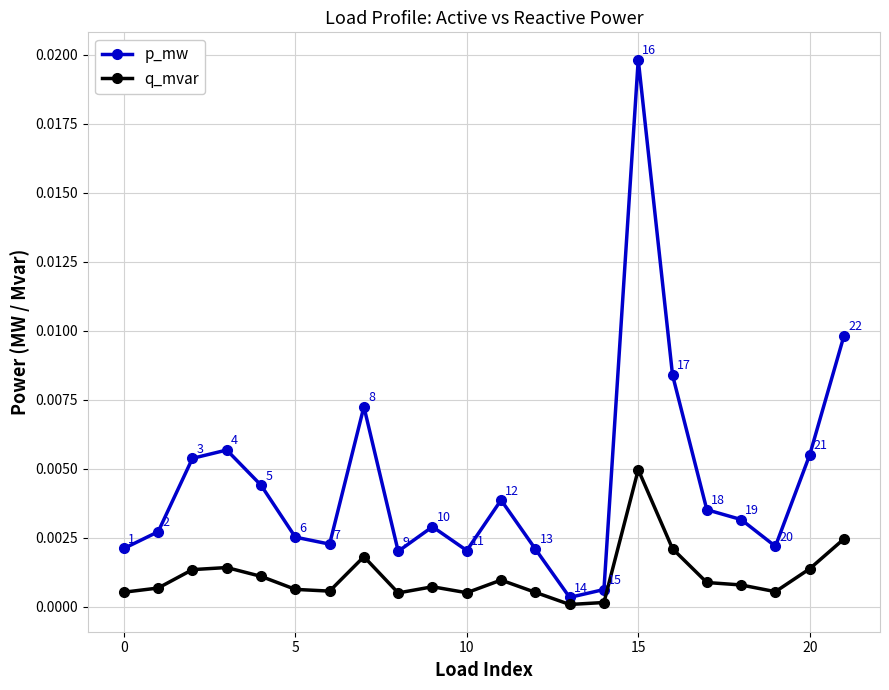

In q_mvar, how many points are lower than both neighbors (excluding endpoints)?

5